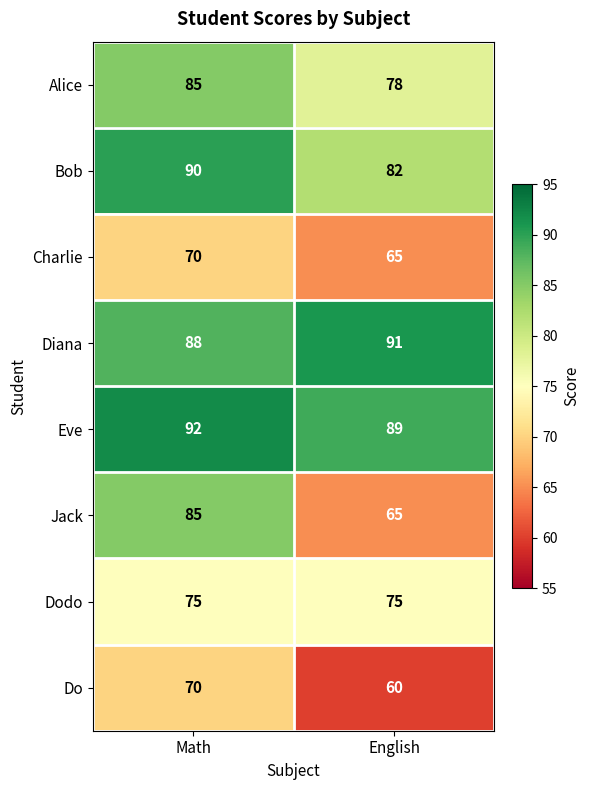

Reading right to left, what are all the values shown in this chart?

Alice: English=78	Math=85
Bob: English=82	Math=90
Charlie: English=65	Math=70
Diana: English=91	Math=88
Eve: English=89	Math=92
Jack: English=65	Math=85
Dodo: English=75	Math=75
Do: English=60	Math=70